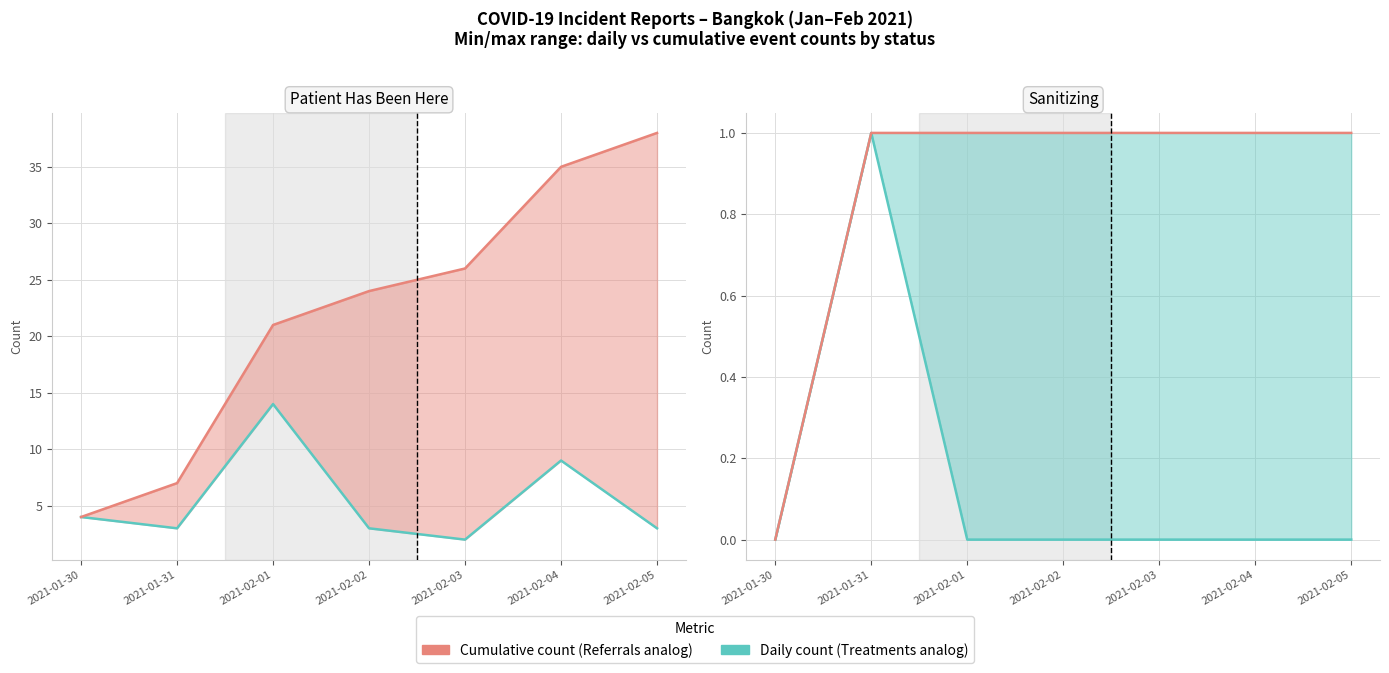

Does the chart have visible grid lines?

Yes